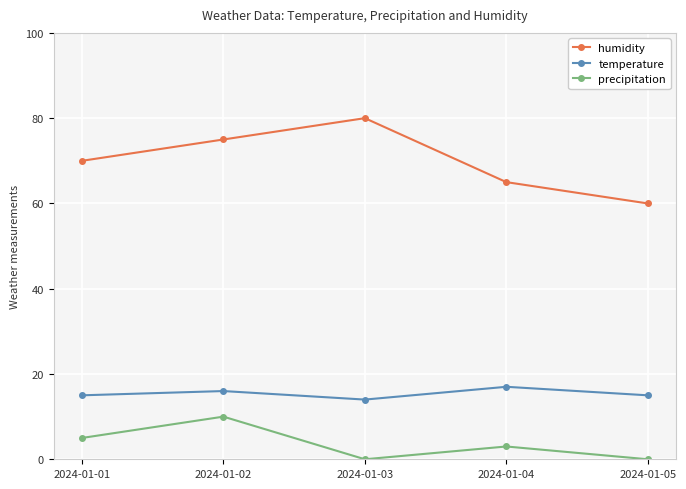

The value of humidity at 2024-01-02 is 116. True or false?

False